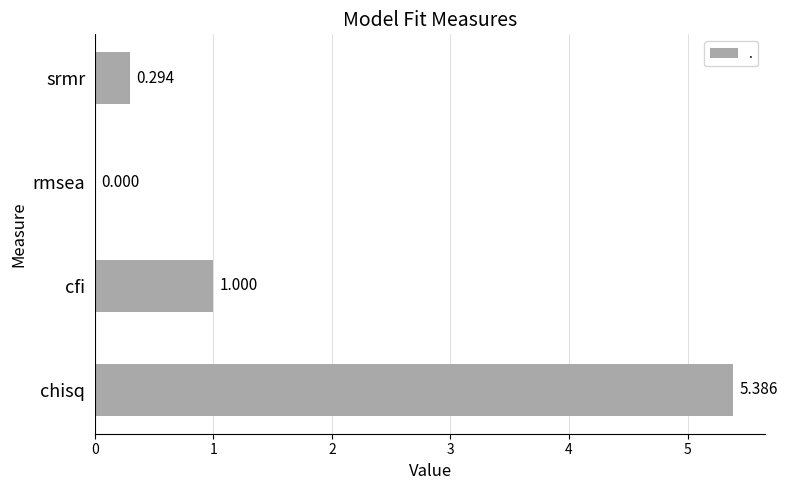

How many categories are shown in the chart?

4